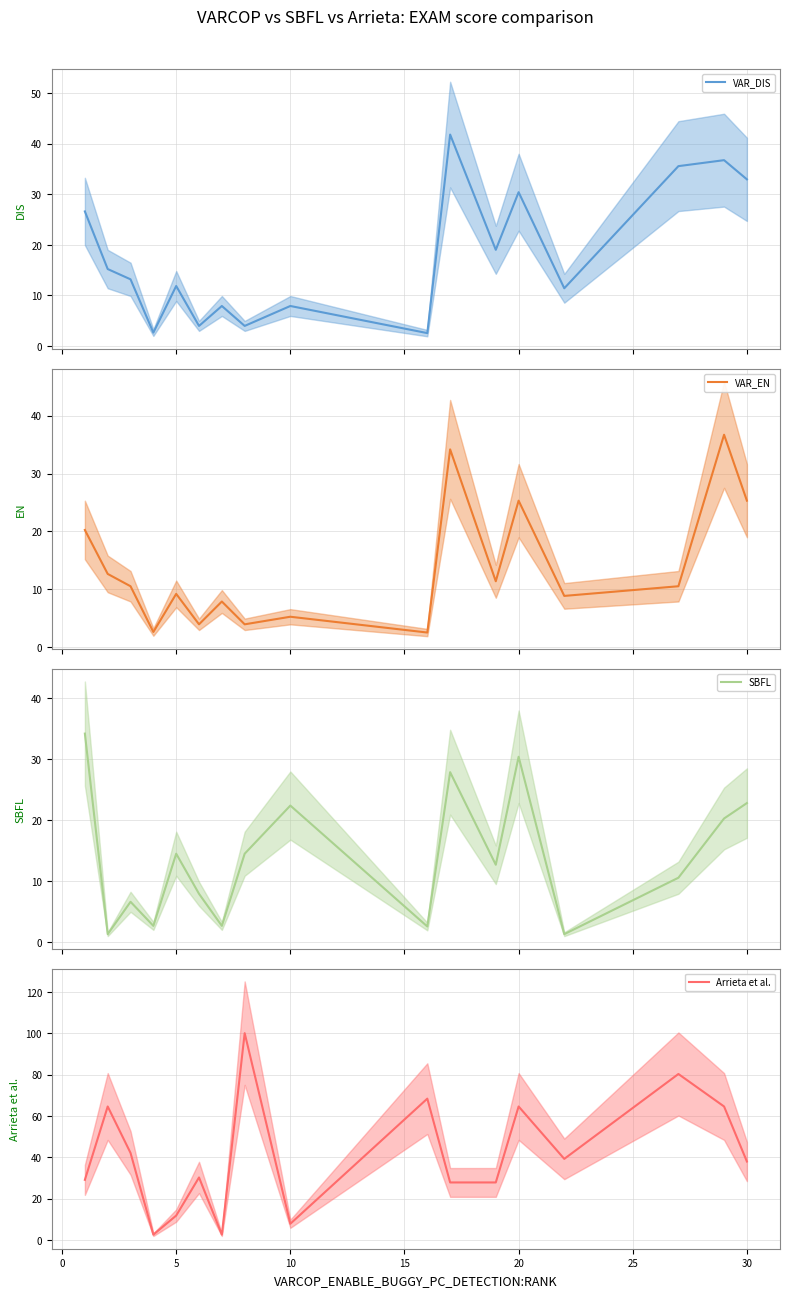

What is the difference between the maximum and minimum values in the VARCOP_ENABLE_BUGGY_PC_DETECTION:EXAM (mean) series?

34.2